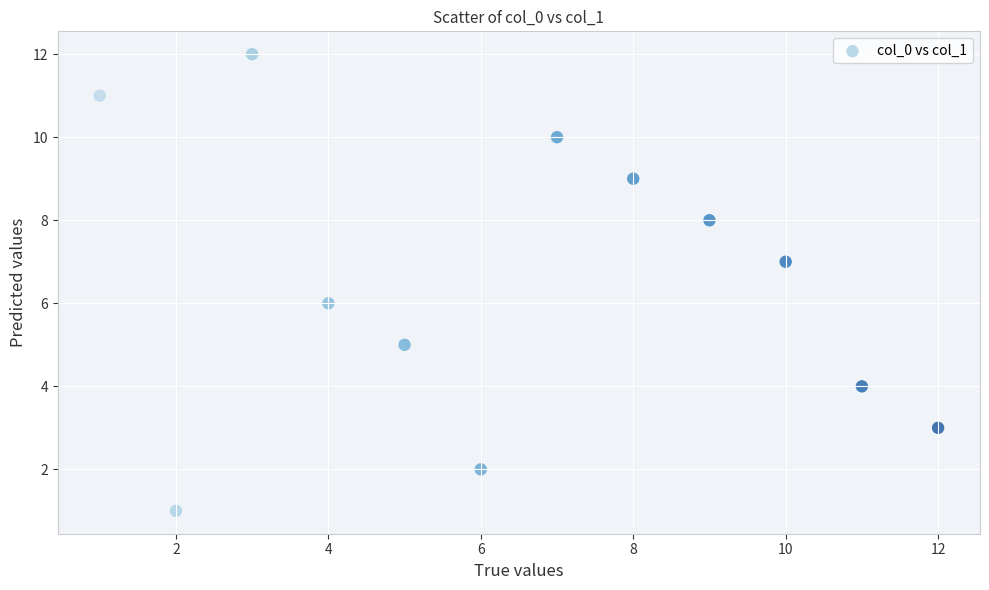

What is the range of X values (max minus min)?

11